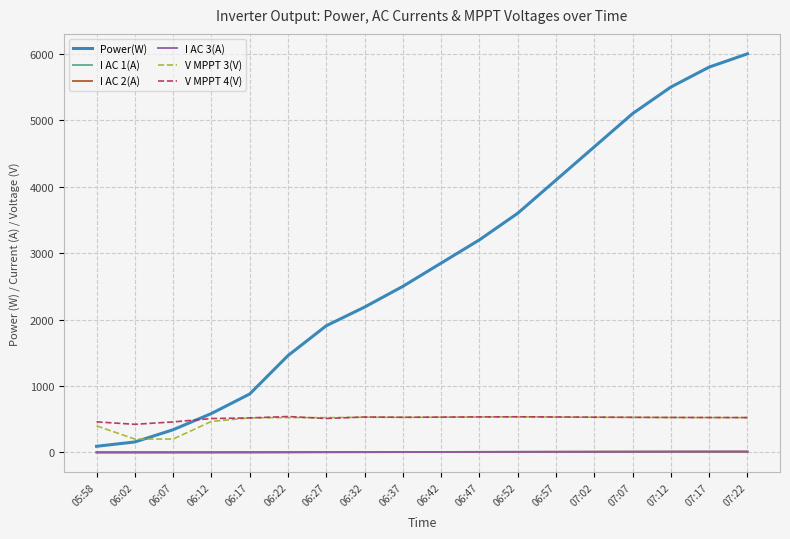

Which series has the largest range (max minus min)?

Power(W)